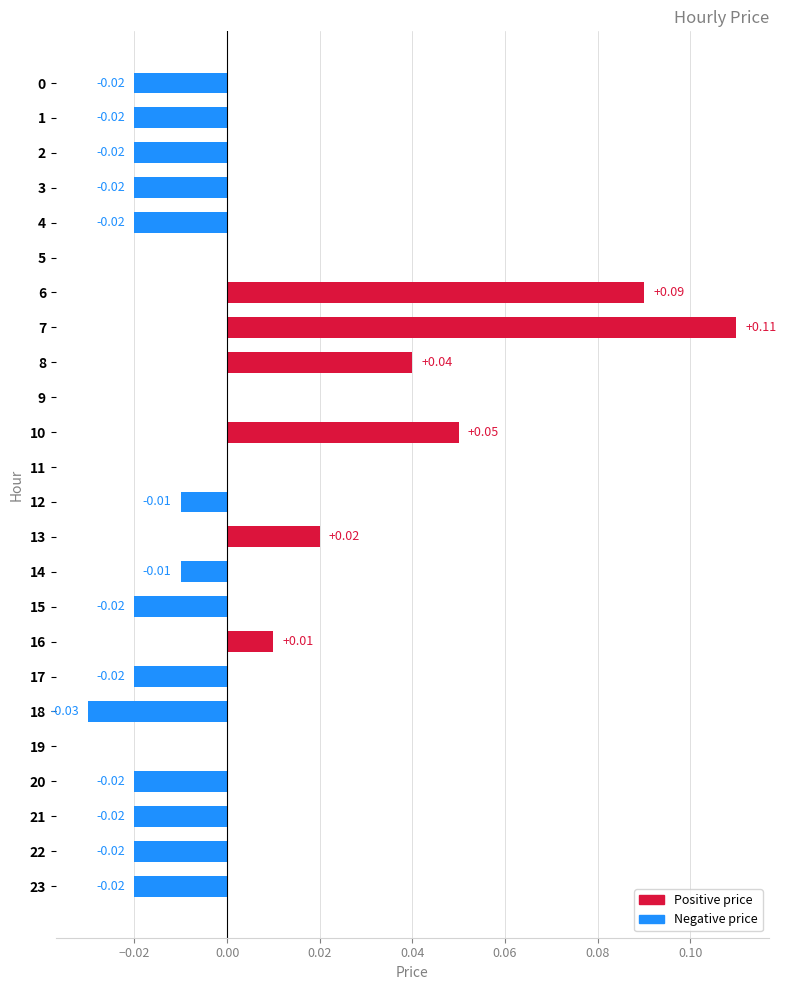

Which has a higher value, 8 or 9?

8